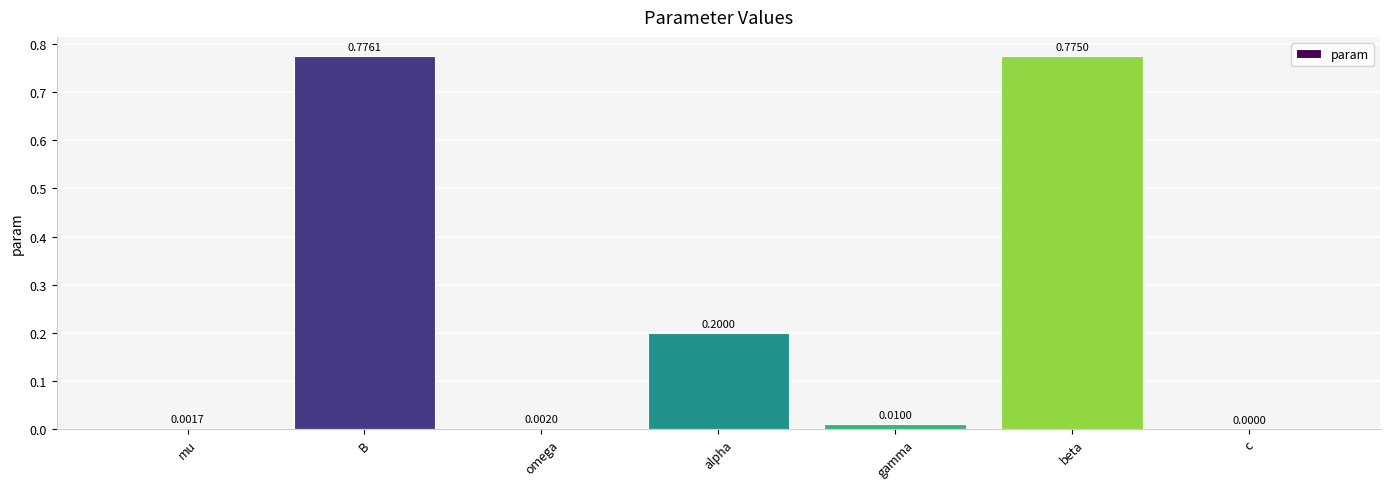

What is the sum of all values?

1.8